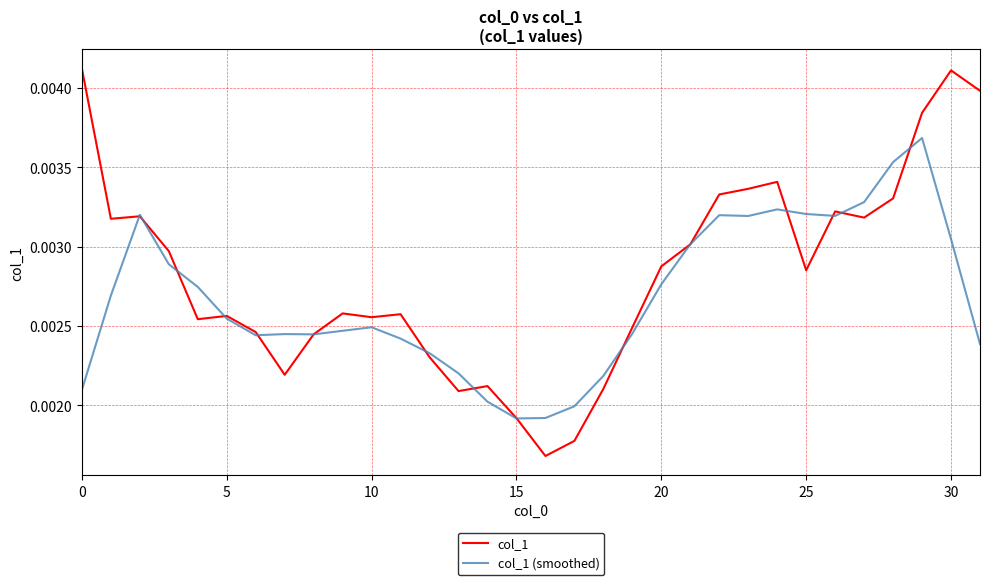

Which series has the widest spread of values?

col_1